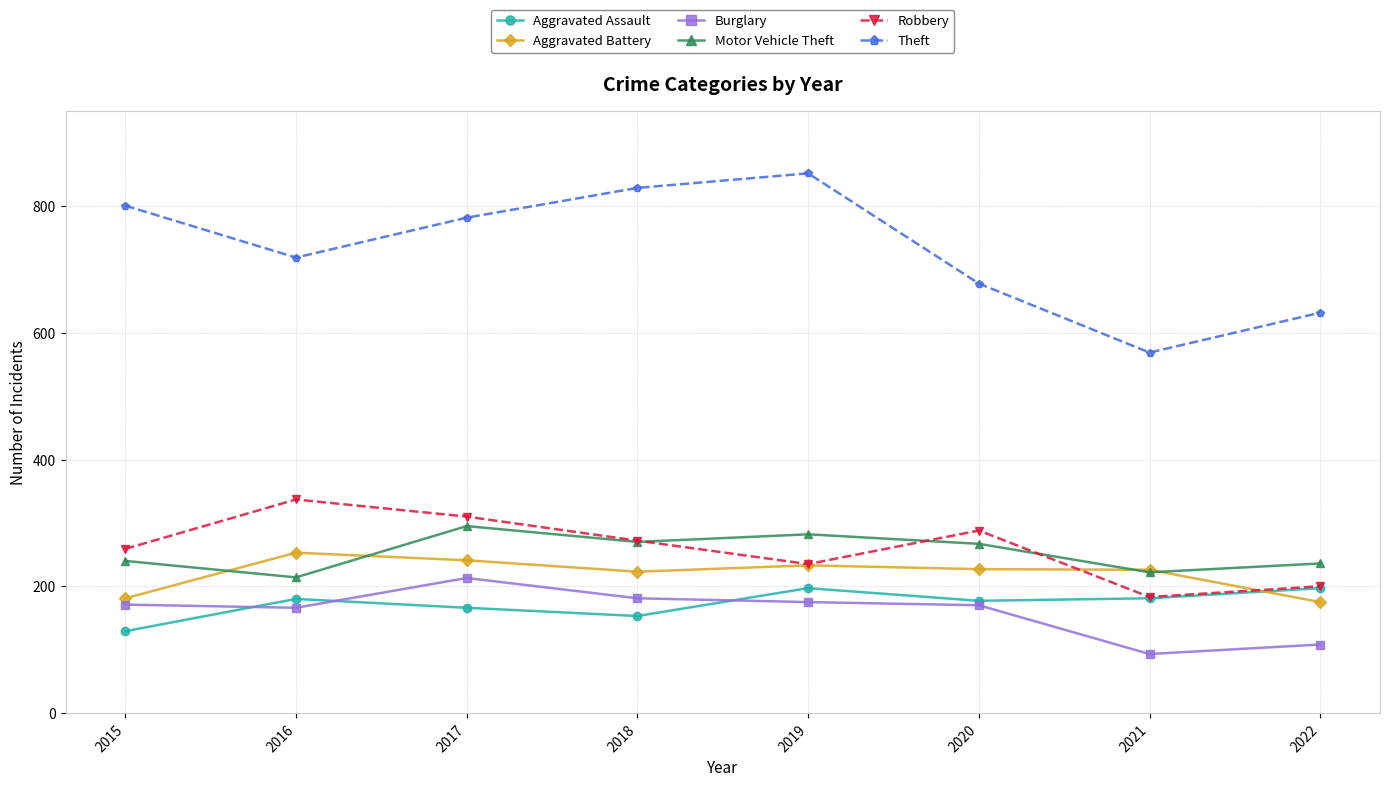

At which label does Motor Vehicle Theft reach its peak?

2017